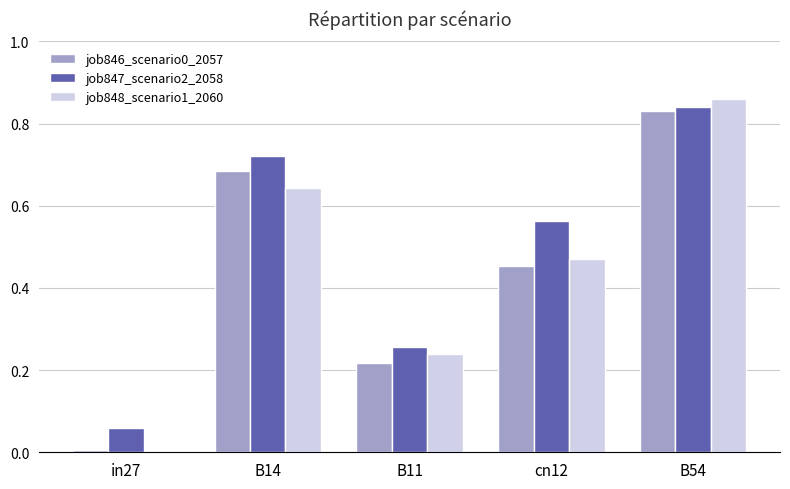

Which category has the highest value in the job848_scenario1_2060 series?

B54